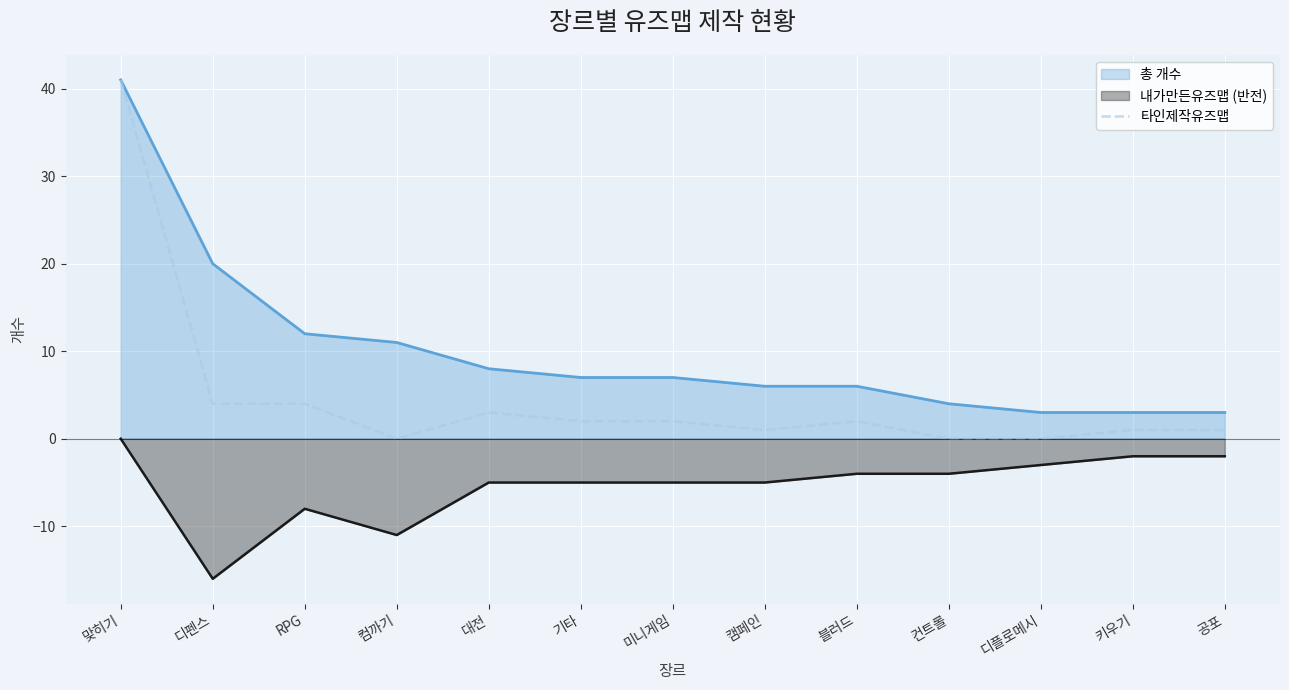

Which series has the largest range (max minus min)?

타인제작유즈맵